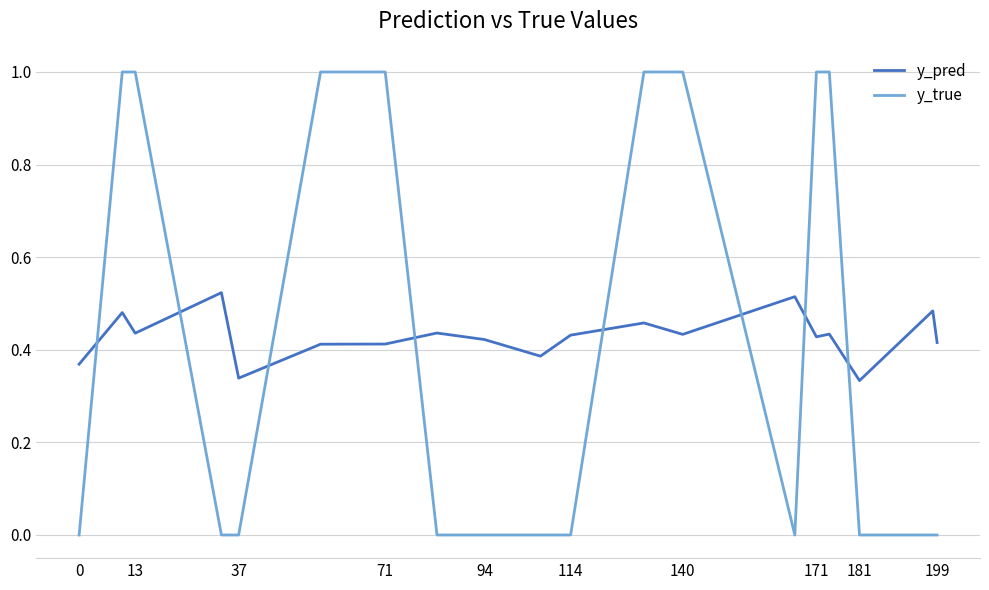

List the series in order of their peak value, highest first.

y_true, y_pred